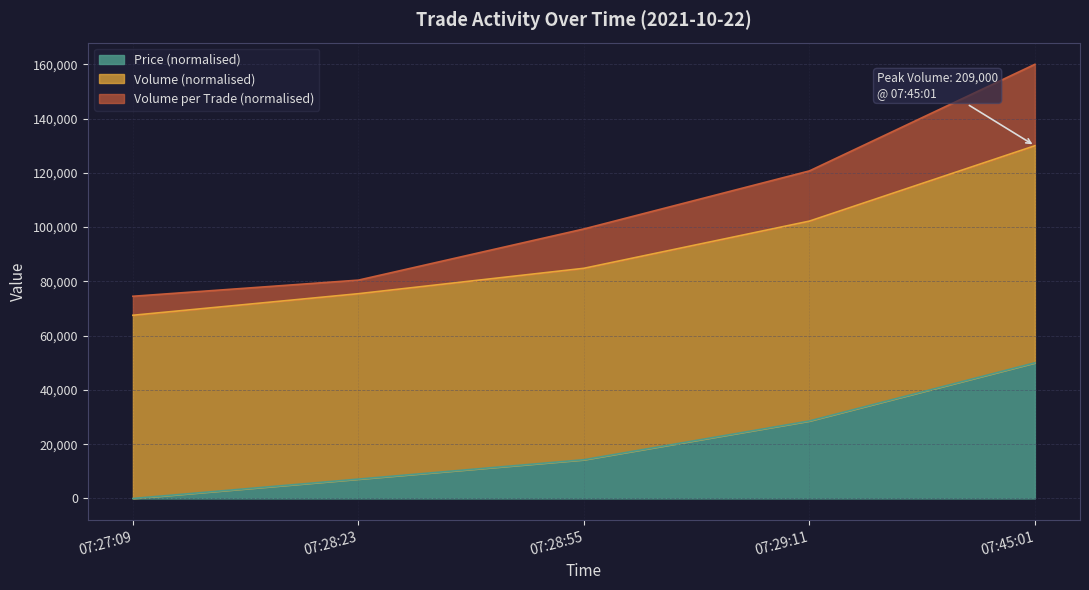

What is the difference between the second highest and minimum values in the Price series?

28571.4